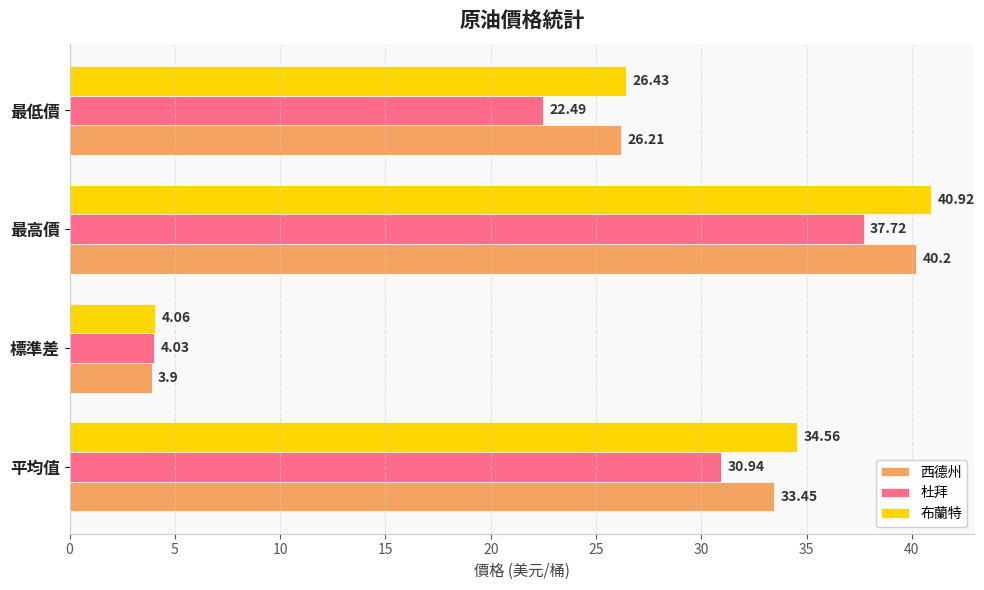

What is the sum of all 西德州 values?

103.8